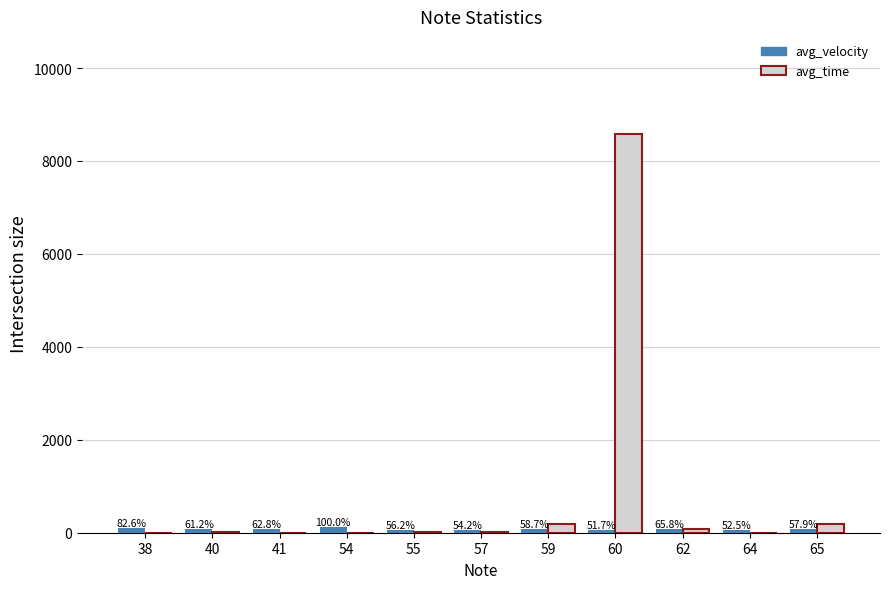

What are all the series names shown in the legend?

avg_velocity, avg_time